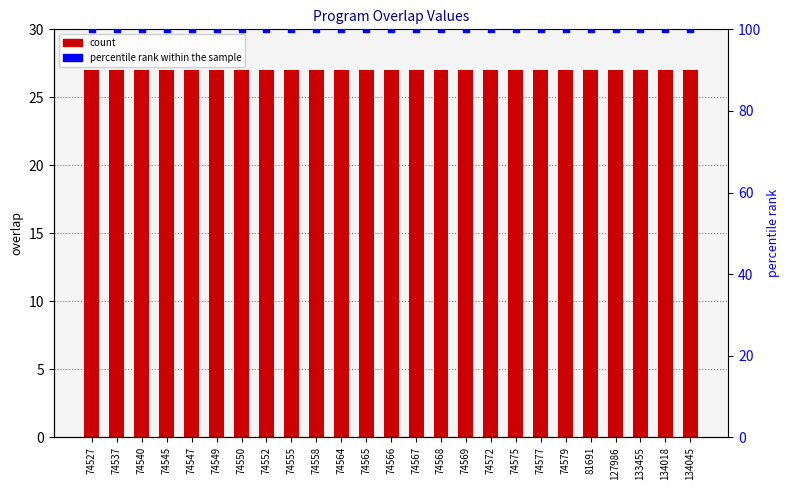

At which category is the sum across all series the highest?

74527